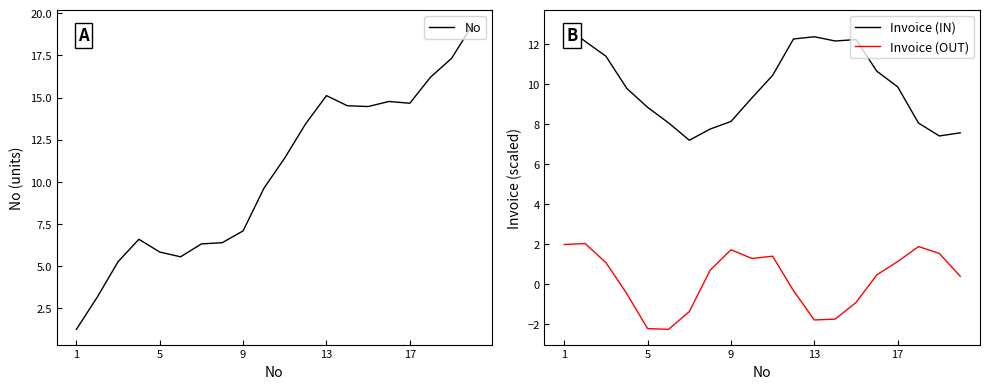

What are all the series names shown in the legend?

No, Invoice (IN), Invoice (OUT)